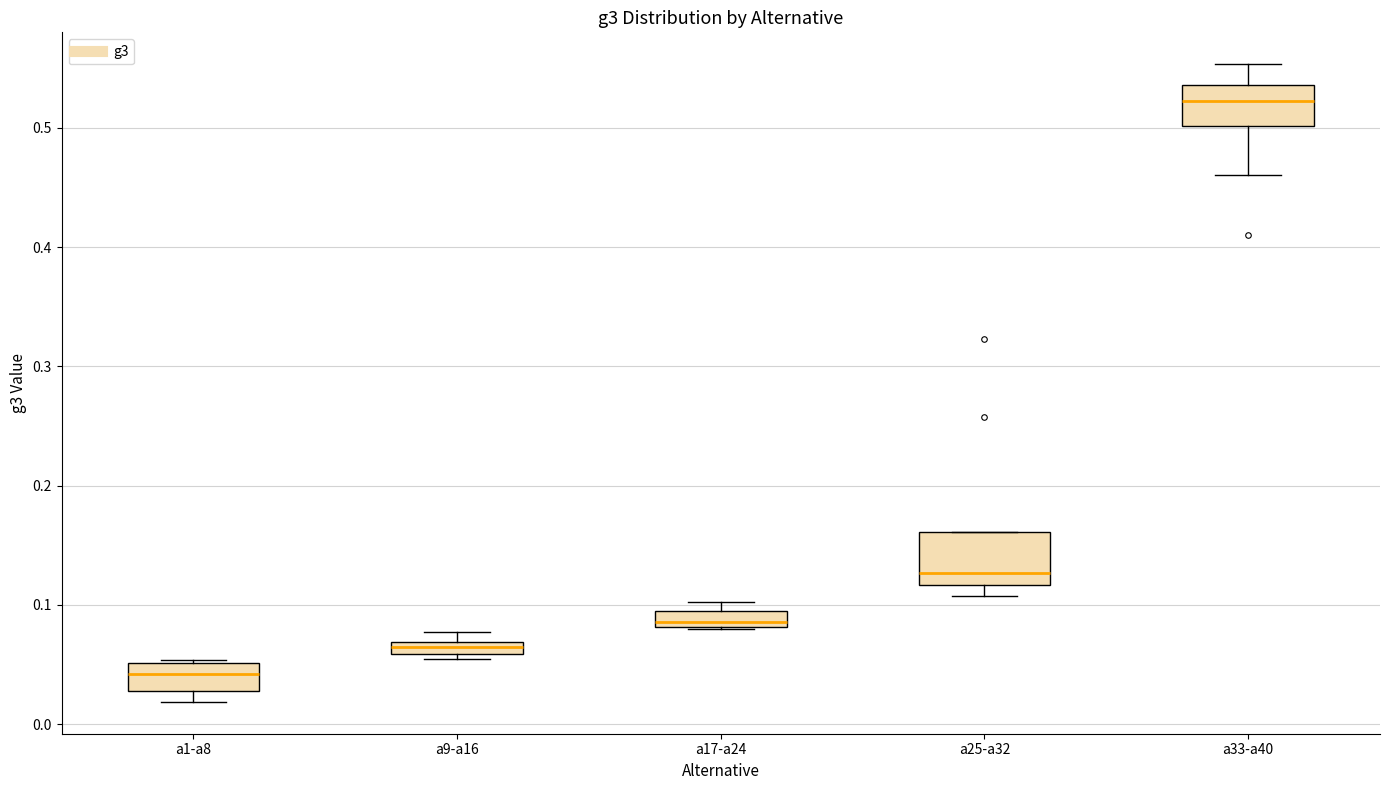

Which box has the lowest median line?

a1-a8